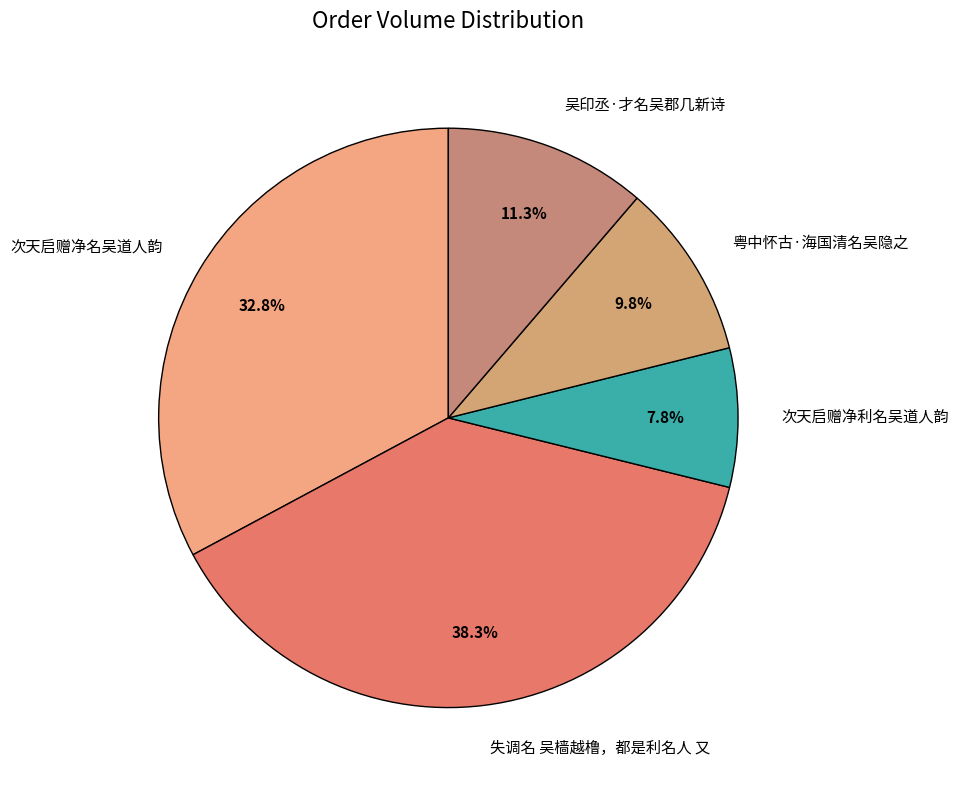

To the nearest percent, what percentage of the pie is 吴印丞·才名吴郡几新诗?

11%